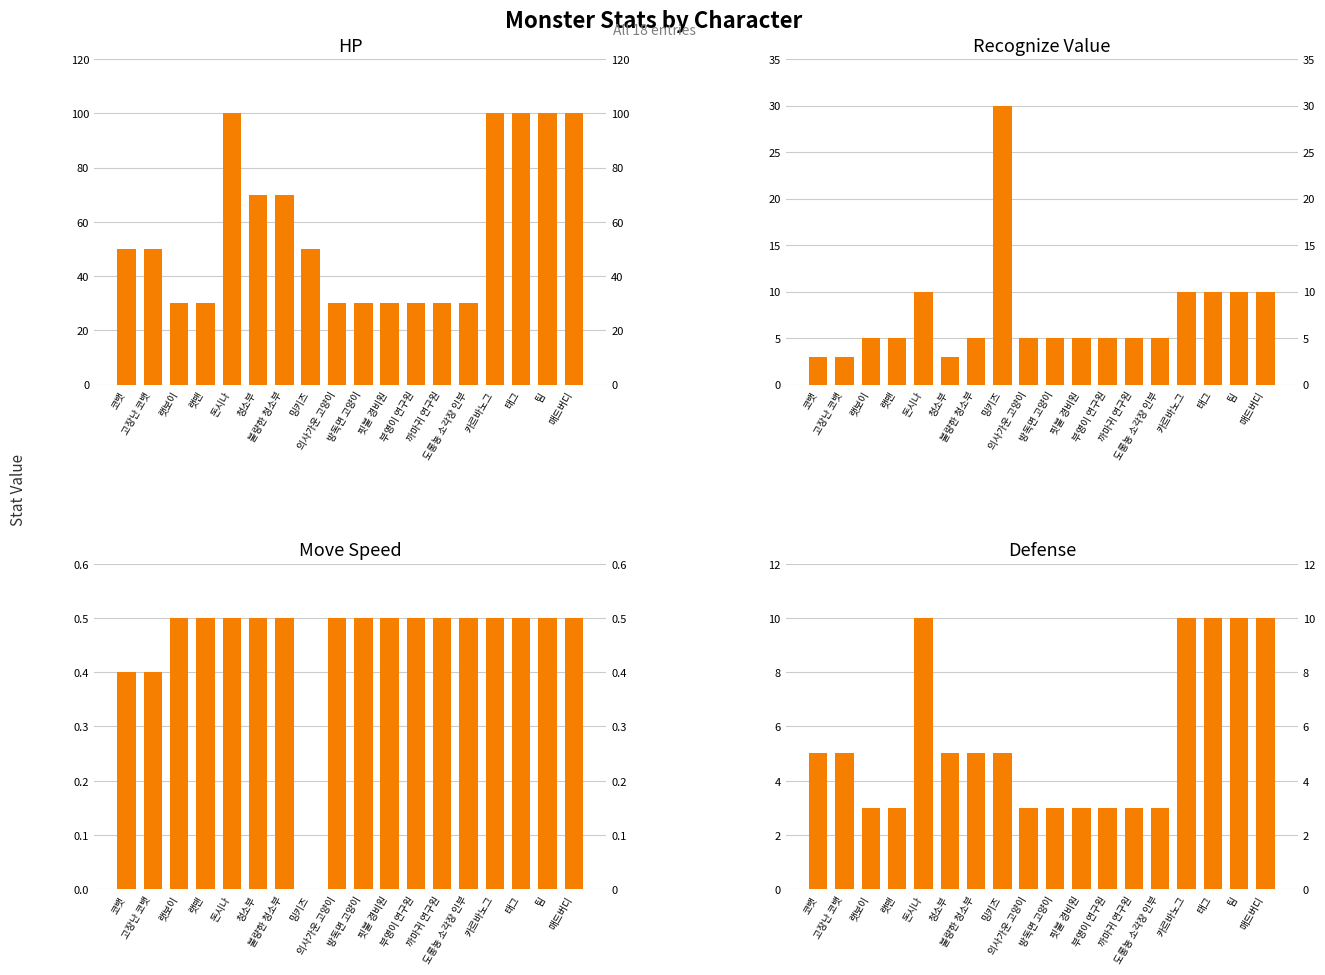

What is the value of the HP bar at the 3rd from the left?

30.0